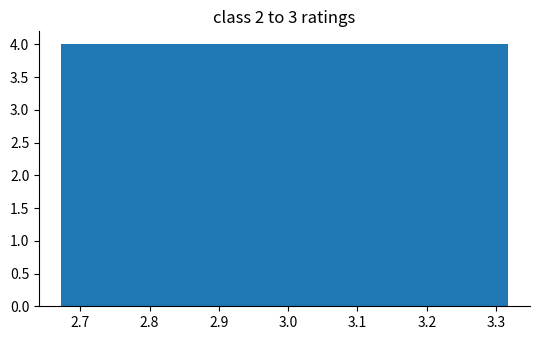

Reading left to right, transcribe this chart: for each bar, give the range it covers on the x-axis and its height. Neither the bar edges nor the heights are printed on the chart, so give them approximately, as read against the axes.

2.67 to 2.74: 4
2.74 to 2.80: 4
2.80 to 2.87: 4
2.87 to 2.93: 4
2.93 to 2.99: 4
2.99 to 3.06: 4
3.06 to 3.12: 4
3.12 to 3.19: 4
3.19 to 3.25: 4
3.25 to 3.32: 4